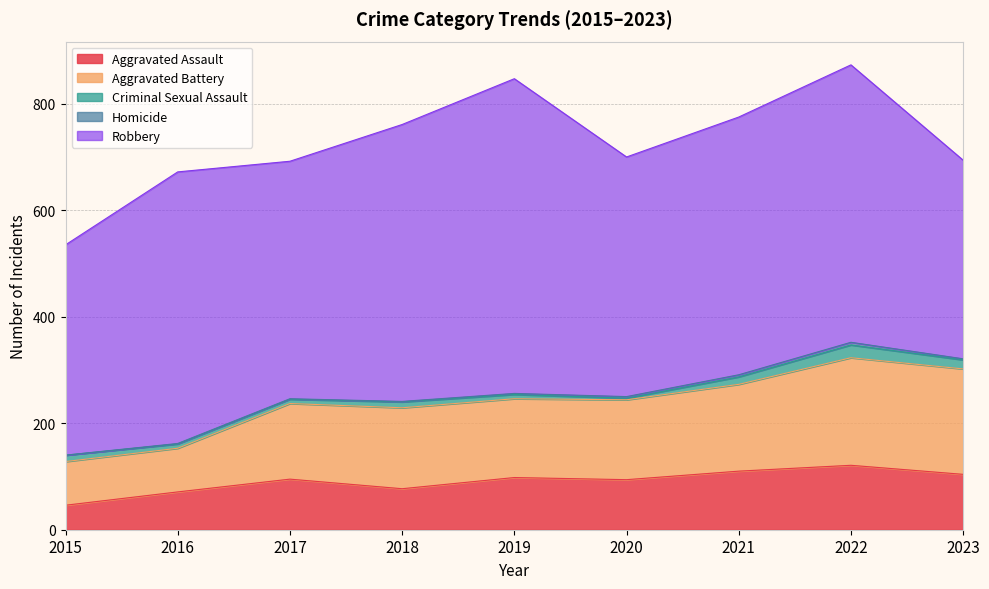

What is the difference between the second highest and minimum values in the Homicide series?

4